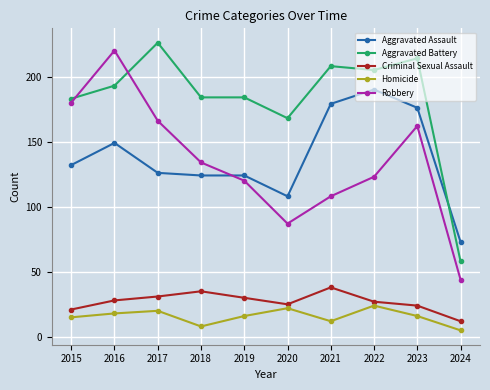

The value of Aggravated Battery at 2020 is 56. True or false?

False